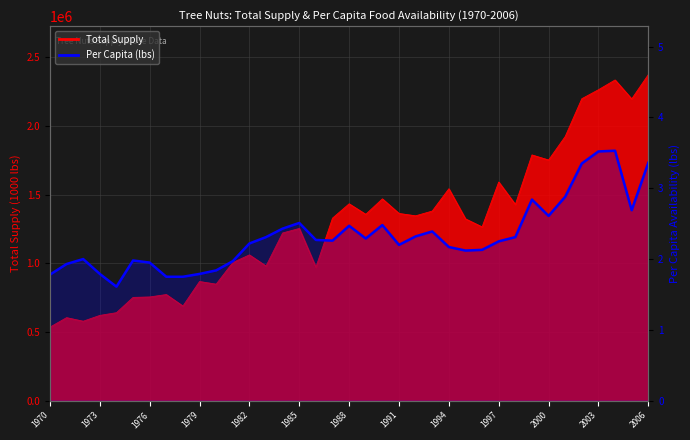

The value at 26 is 2.1. True or false?

True